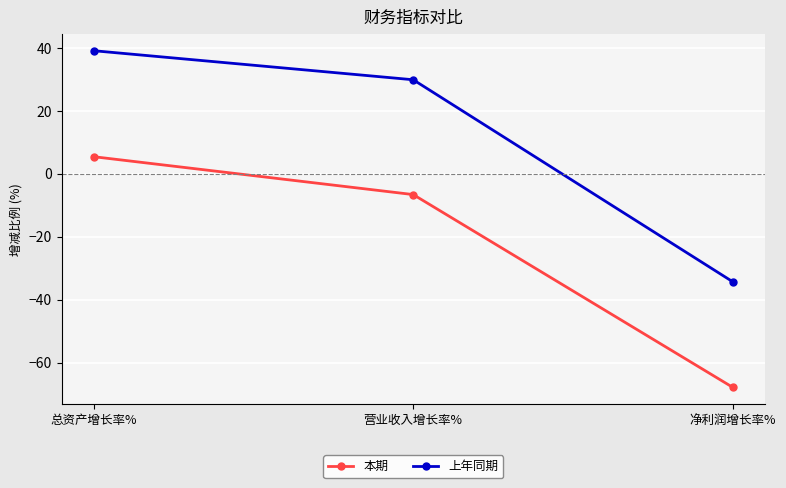

Which series has the widest spread of values?

上年同期